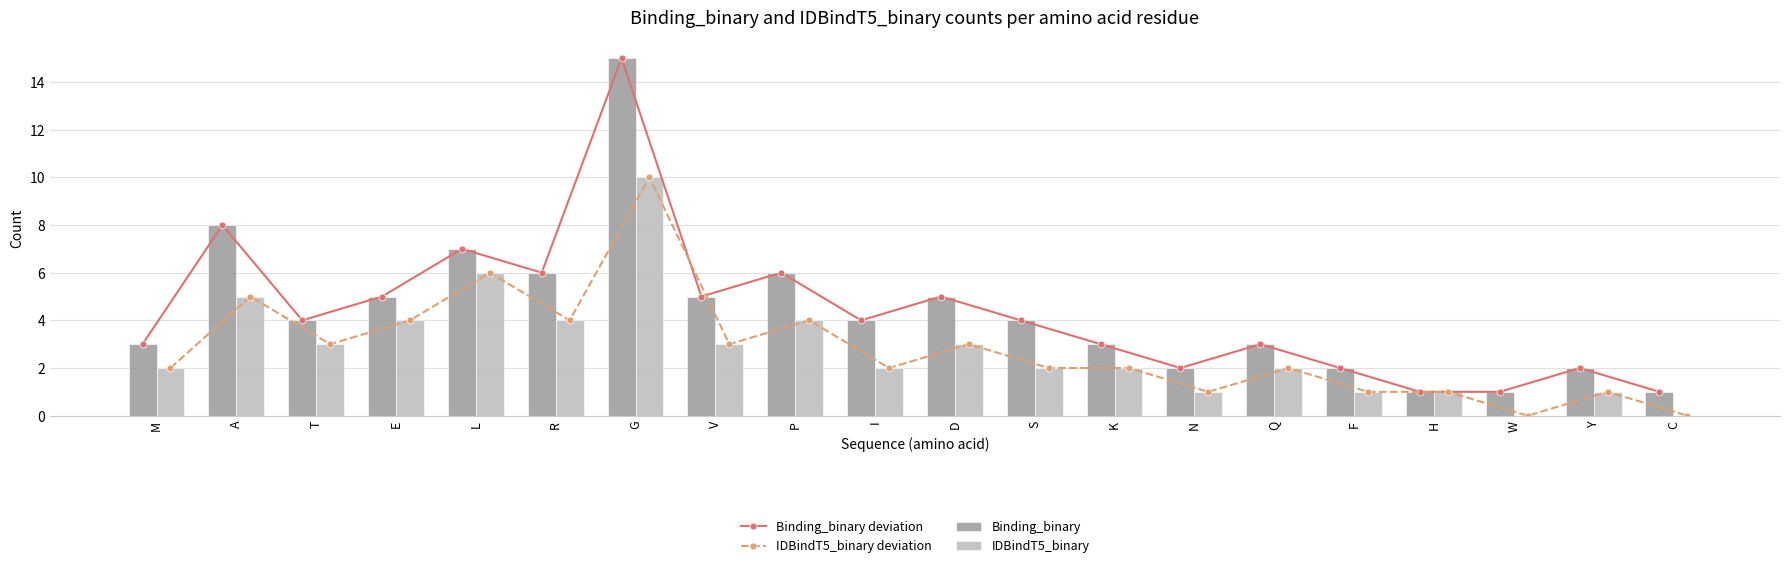

How many values in the IDBindT5_binary series are below 2?

6